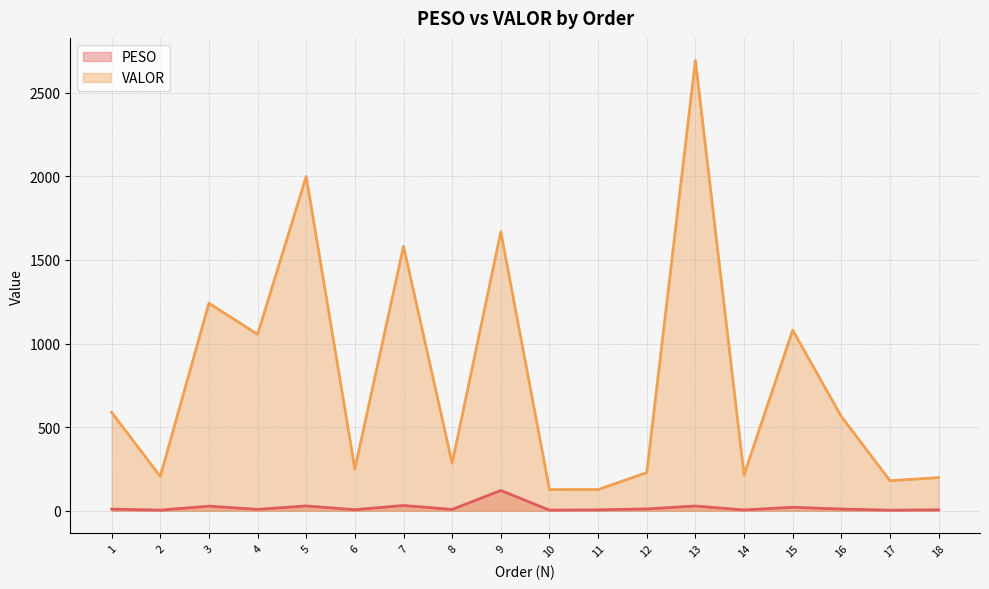

What is the total value across all series at 8?

292.8